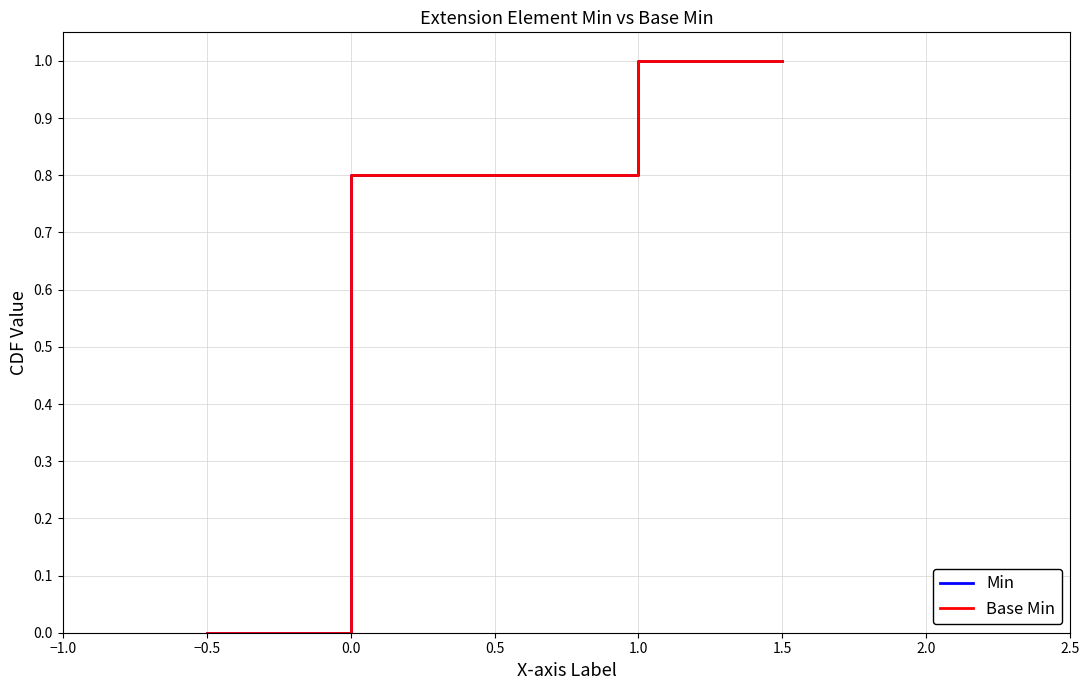

The Min series shows 1.0 at 1.5. True or false?

True